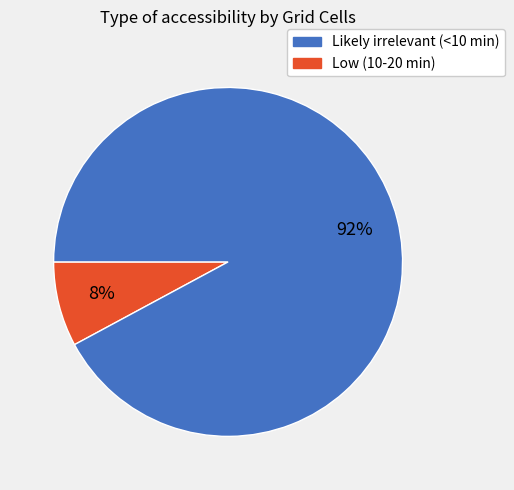

To the nearest percent, what is the average slice percentage?

50%